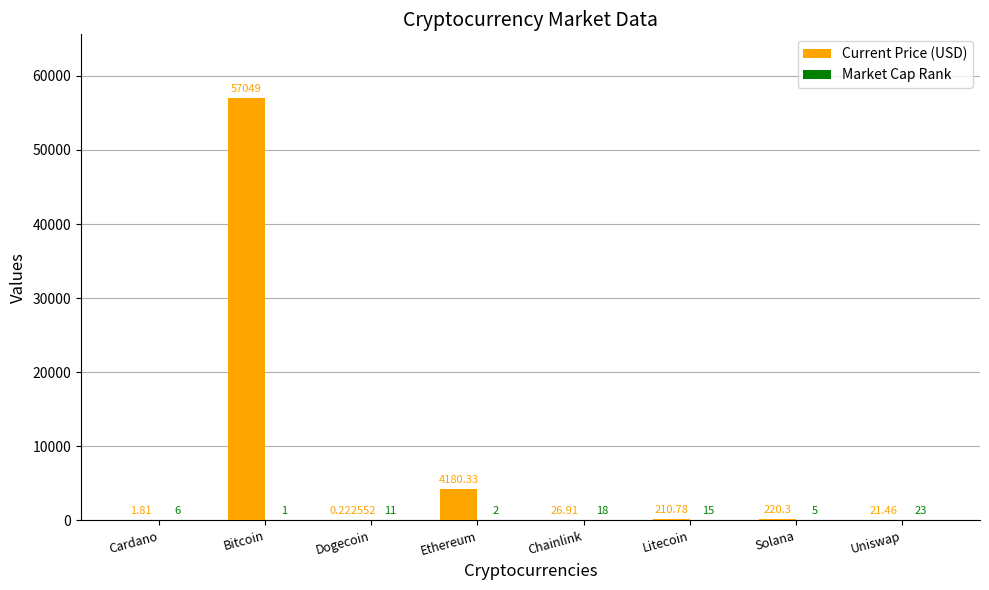

At which category is the sum across all series the highest?

Bitcoin